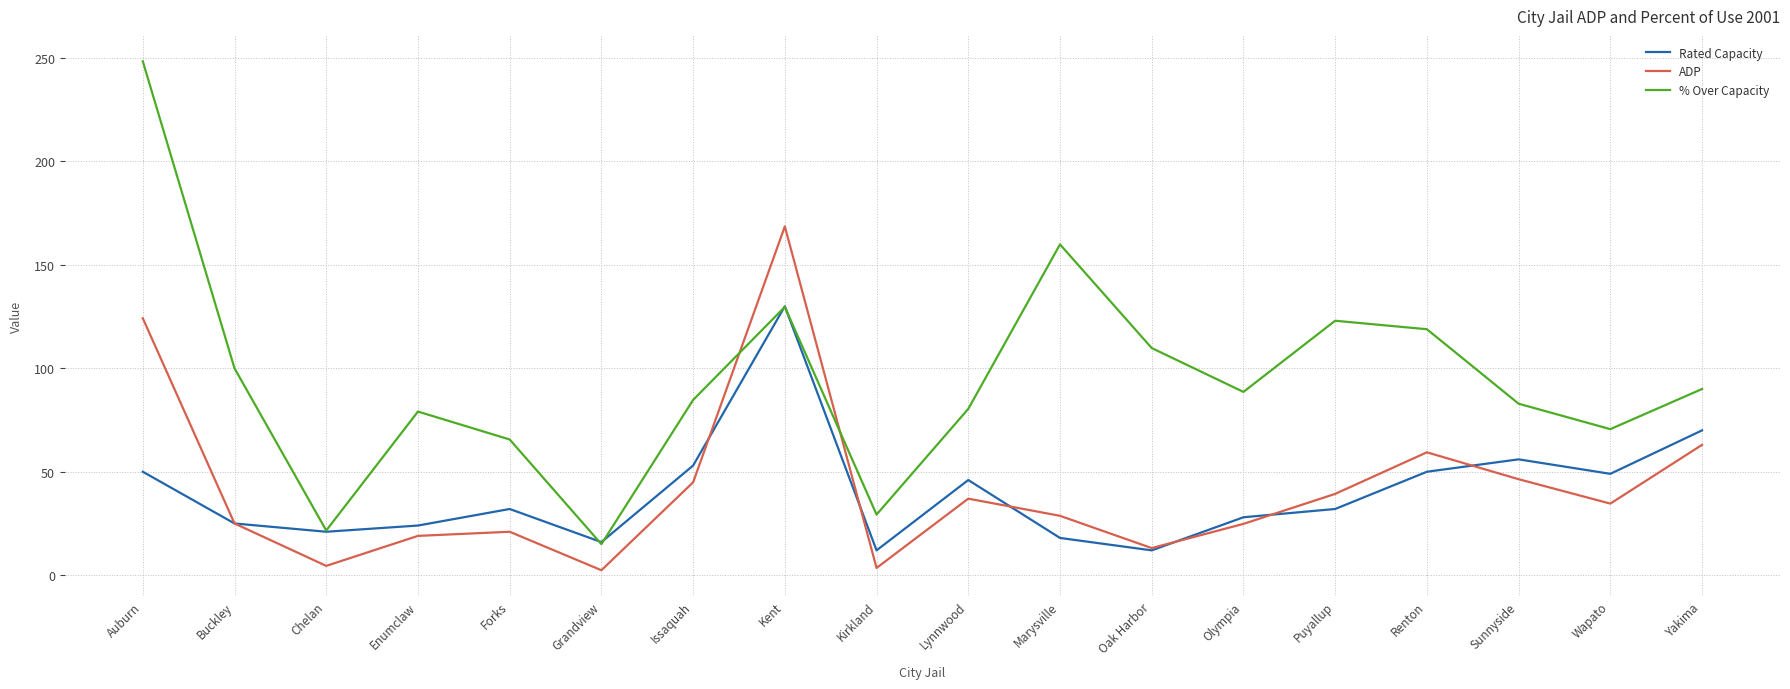

Which category has the highest value in the ADP series?

Kent